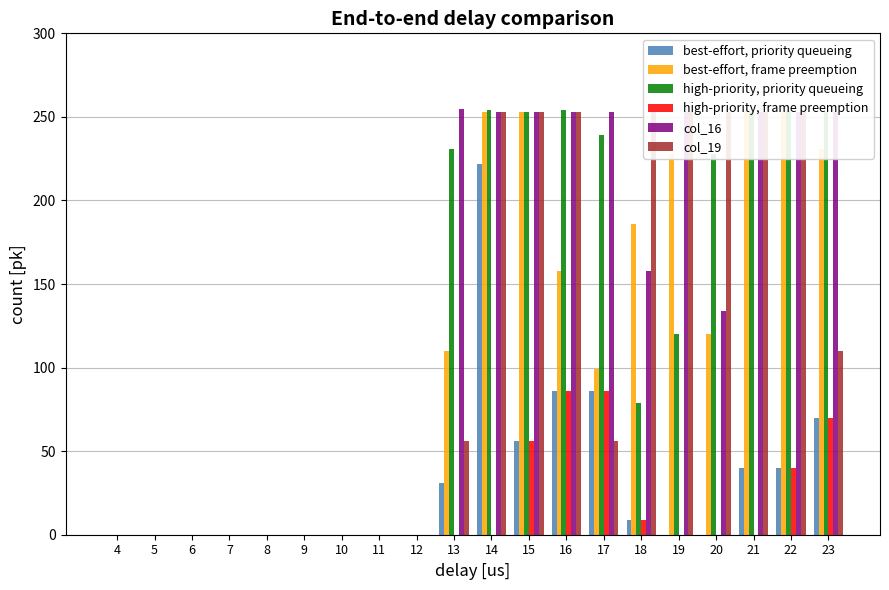

What is the value of the col_19 bar at the 14th from the left?

56